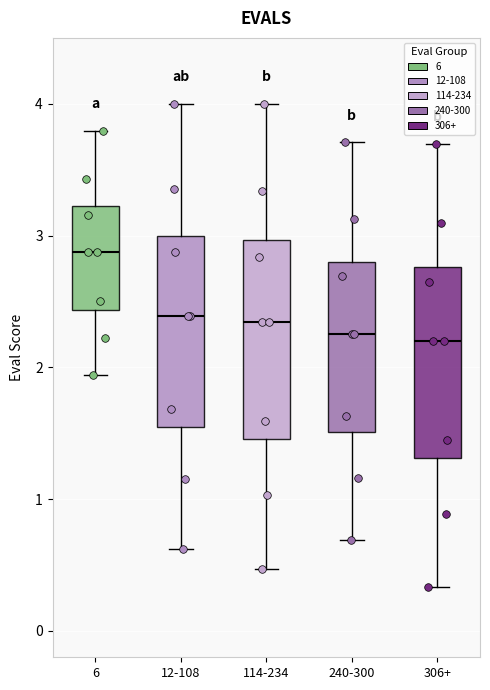

Reading left to right, transcribe this box plot: for each box, give where its median line is, the range the box spans, and where its two whiskers end, as read against the y-axis. The values are not printed on the chart, so give them approximately, as read against the axis.

6: median 2.9, box 2.4 to 3.2, whiskers 1.9 to 3.8
12-108: median 2.4, box 1.5 to 3.0, whiskers 0.6 to 4.0
114-234: median 2.3, box 1.5 to 3.0, whiskers 0.5 to 4.0
240-300: median 2.3, box 1.5 to 2.8, whiskers 0.7 to 3.7
306+: median 2.2, box 1.3 to 2.8, whiskers 0.3 to 3.7